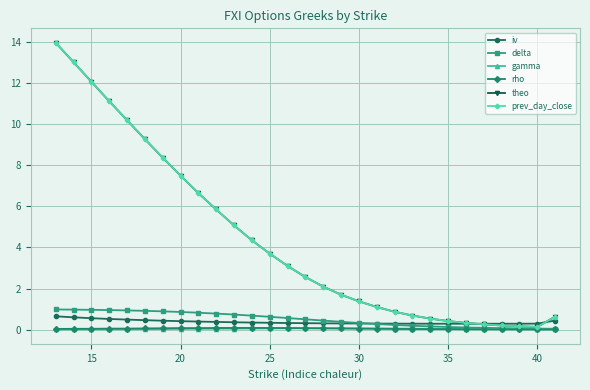

What is the maximum value for delta?

1.0